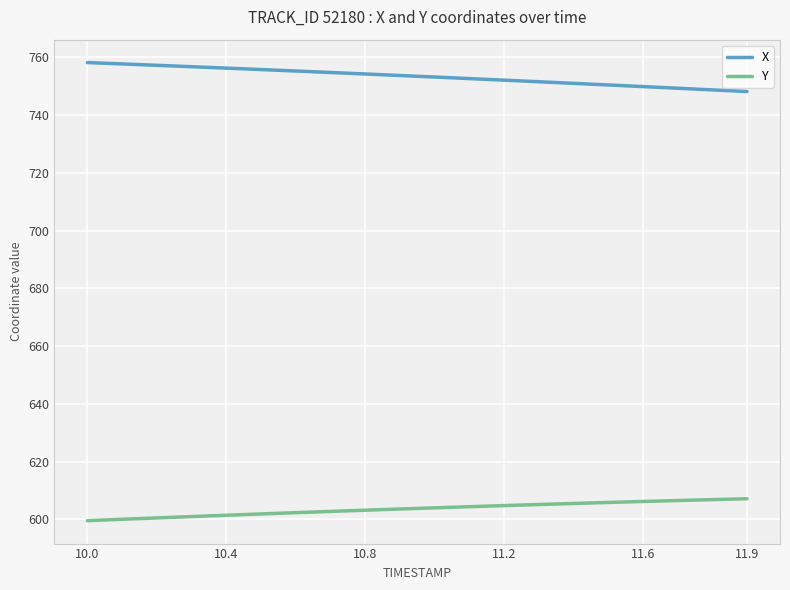

Which series has the largest total across all categories?

X